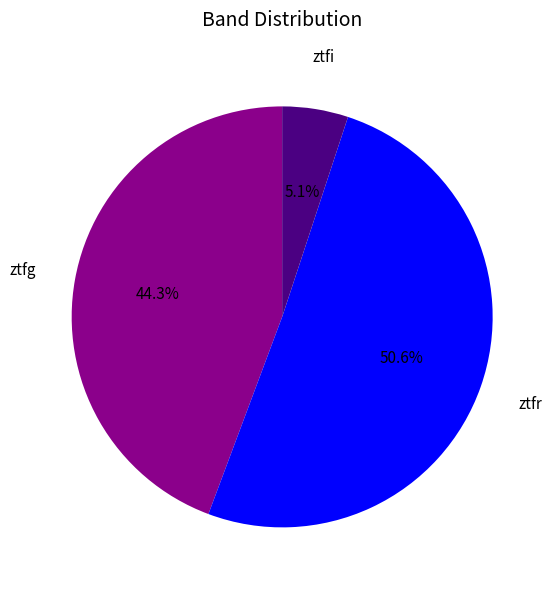

Rank the categories by value from lowest to highest.

ztfi, ztfg, ztfr